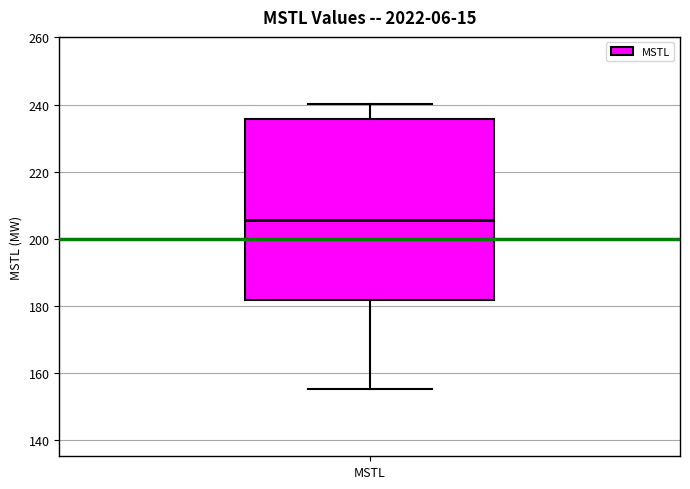

Transcribe this box plot: give where the median line is, the range the box spans, and where the two whiskers end, as read against the y-axis. The values are not printed on the chart, so give them approximately, as read against the axis.

median 206, box 182 to 236, whiskers 156 to 240